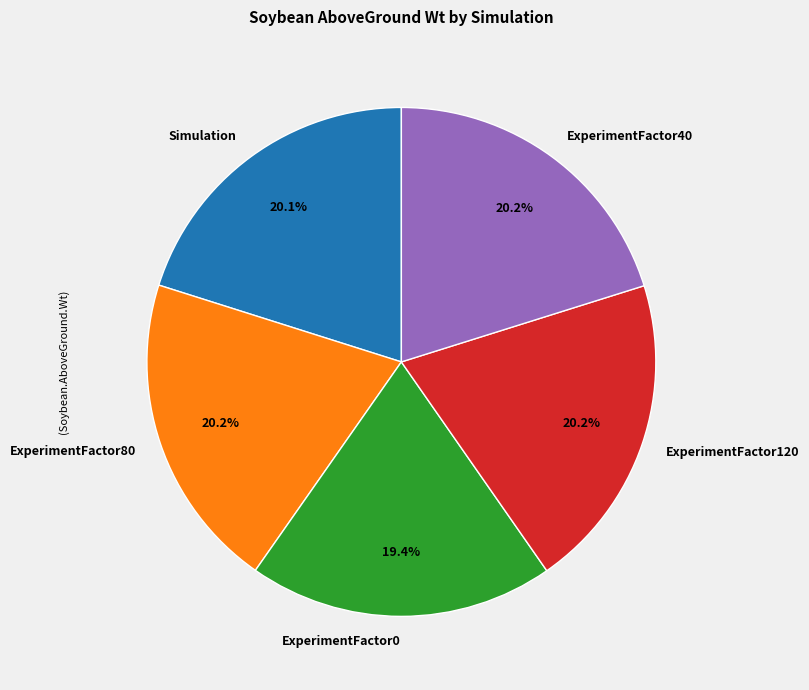

What percentage do ExperimentFactor120 and ExperimentFactor0 together represent?

39.6%